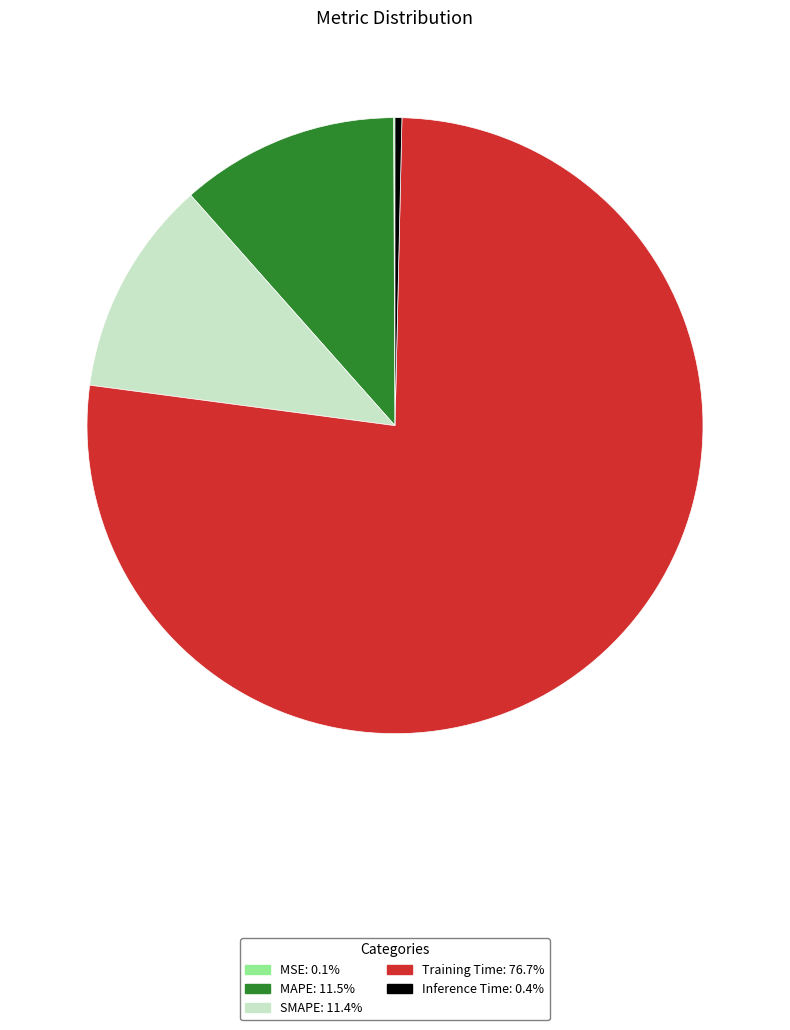

Which category has the biggest portion of the pie?

Training Time